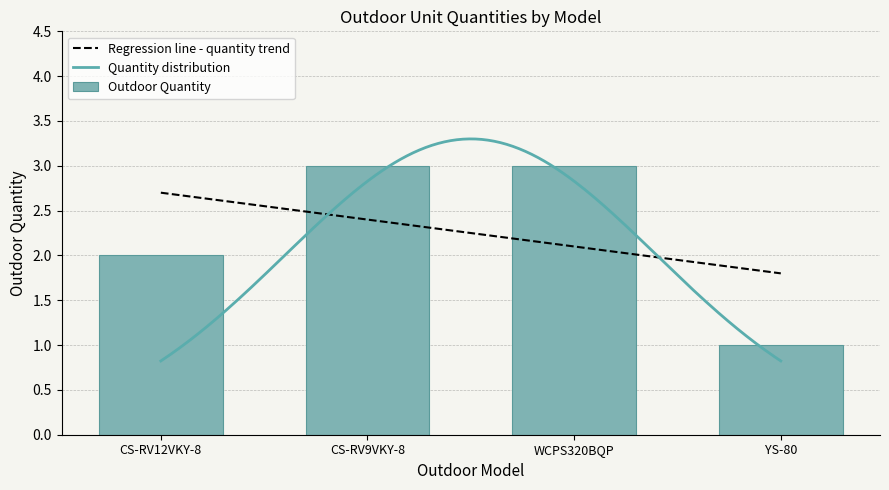

Reading left to right, what are all the values shown in this chart?

2	3	3	1